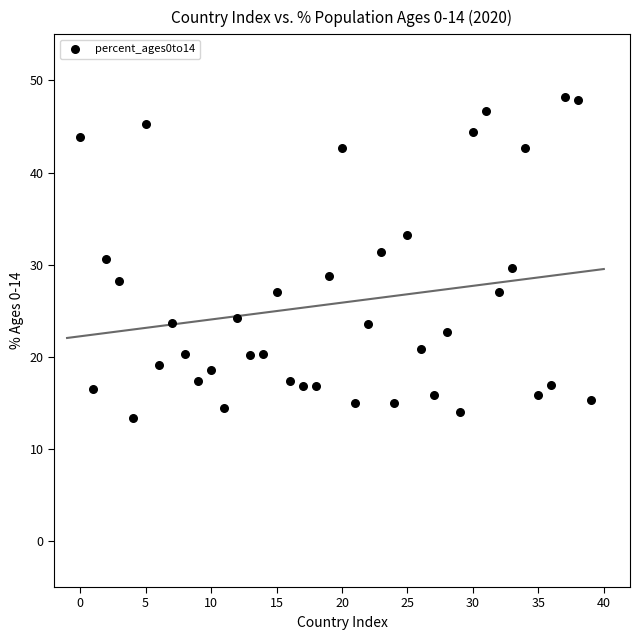

What is the range of Y values (max minus min)?

34.9